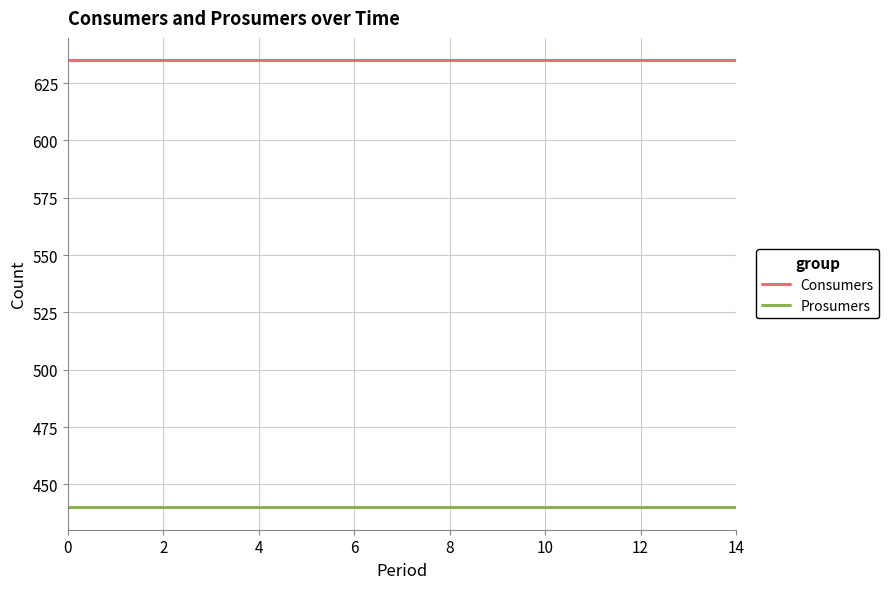

Rank the series by their maximum value, from lowest to highest.

Prosumers, Consumers